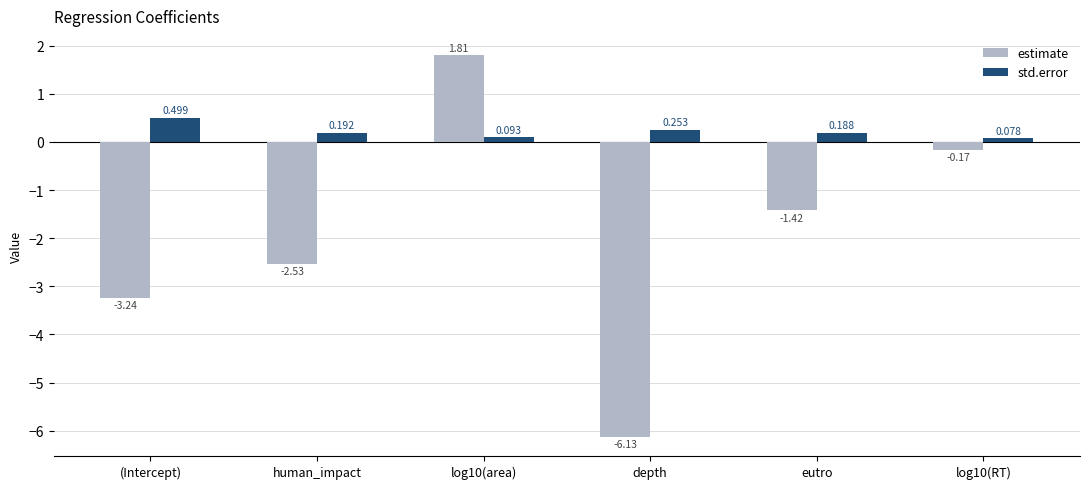

What position from the right is depth?

3